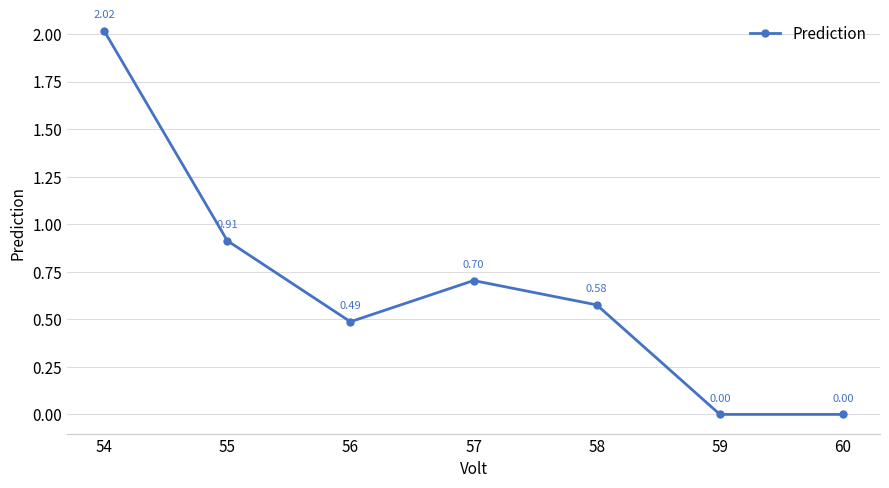

Does the chart display data point markers on the line(s)?

Yes